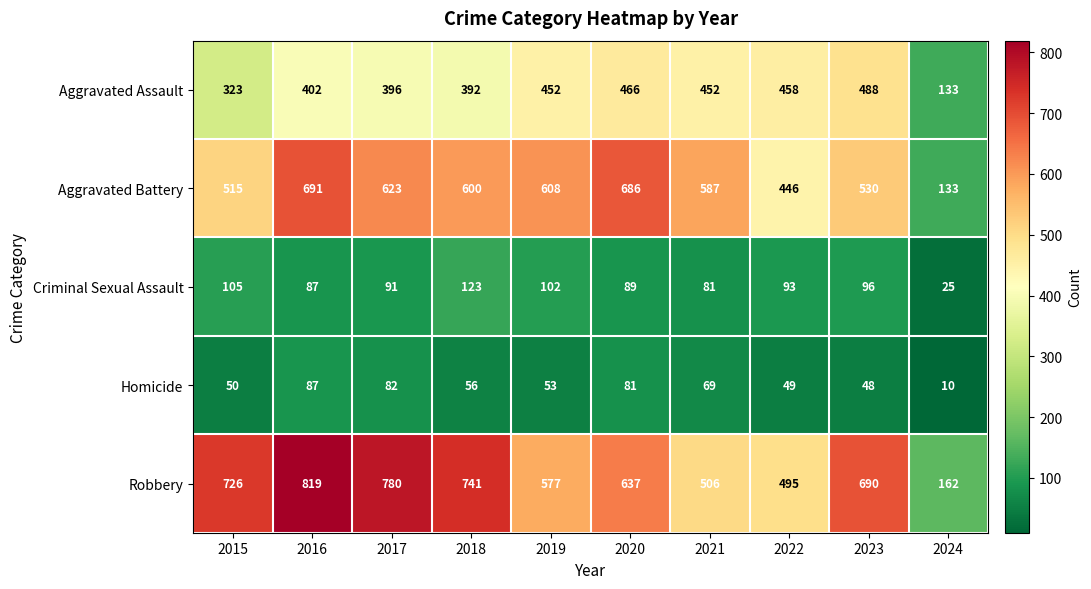

Between 2016 and 2023, which series saw the biggest shift?

Aggravated Battery